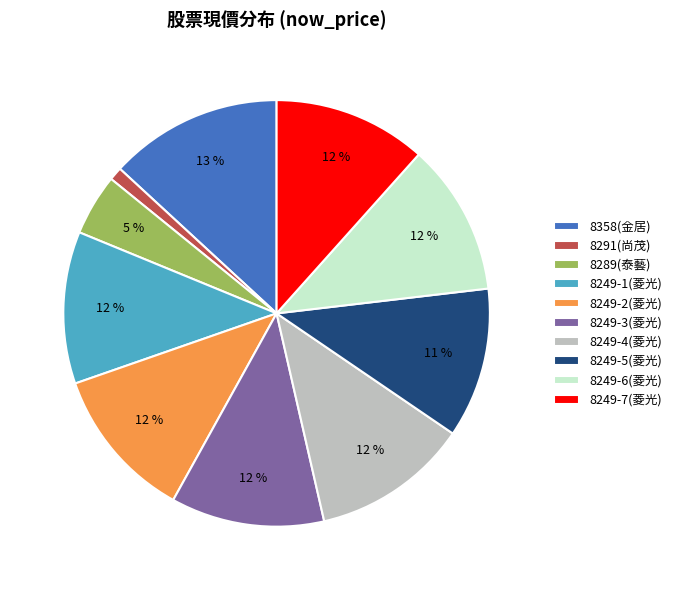

Is 8249-6(菱光) the majority of the pie?

No